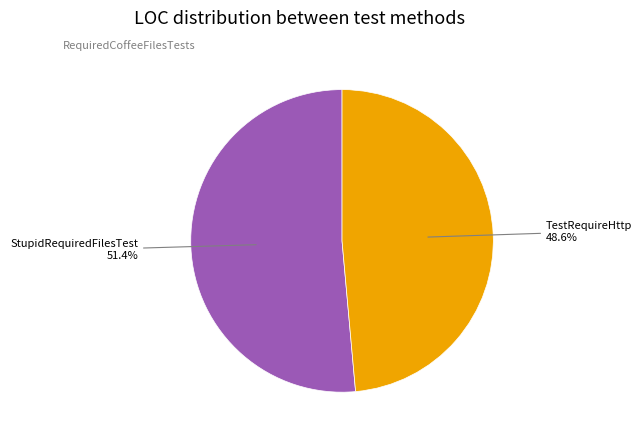

What is the ratio of the value at StupidRequiredFilesTest to the value at TestRequireHttp?

1.1